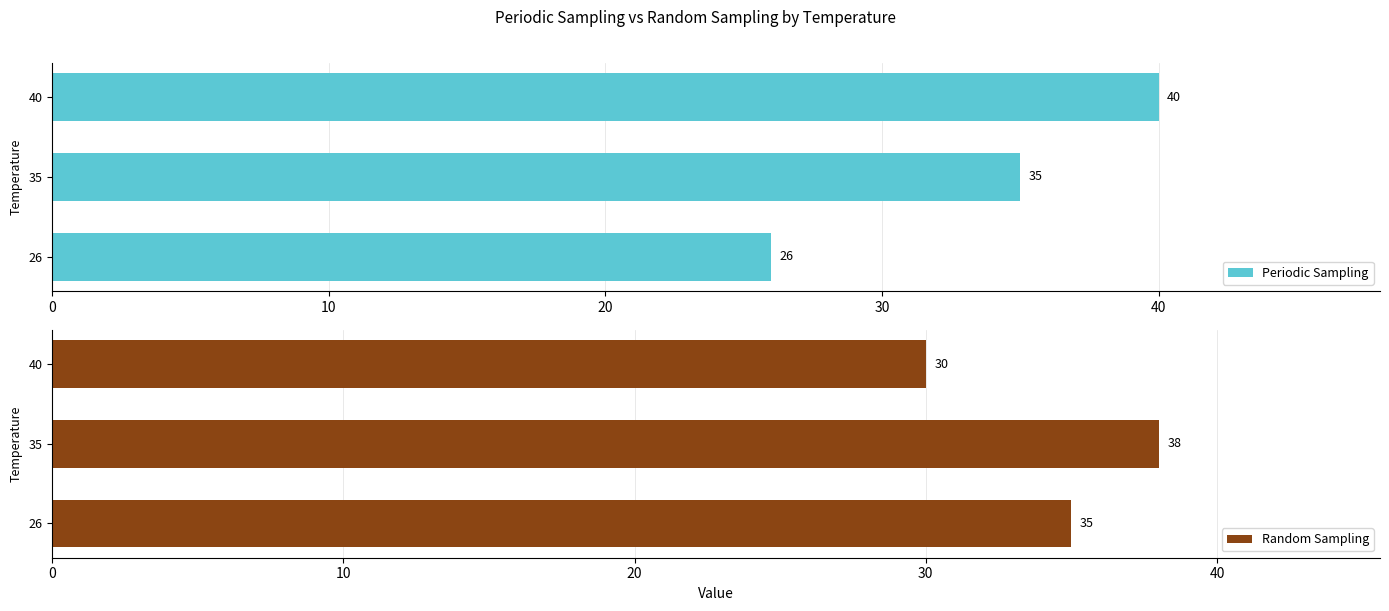

What is the sum of all Periodic Sampling values?

101